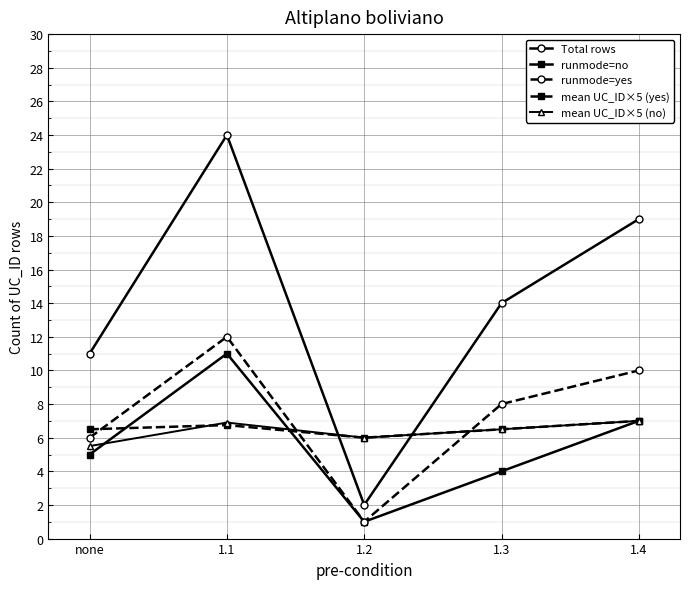

How many series are shown in this chart?

5